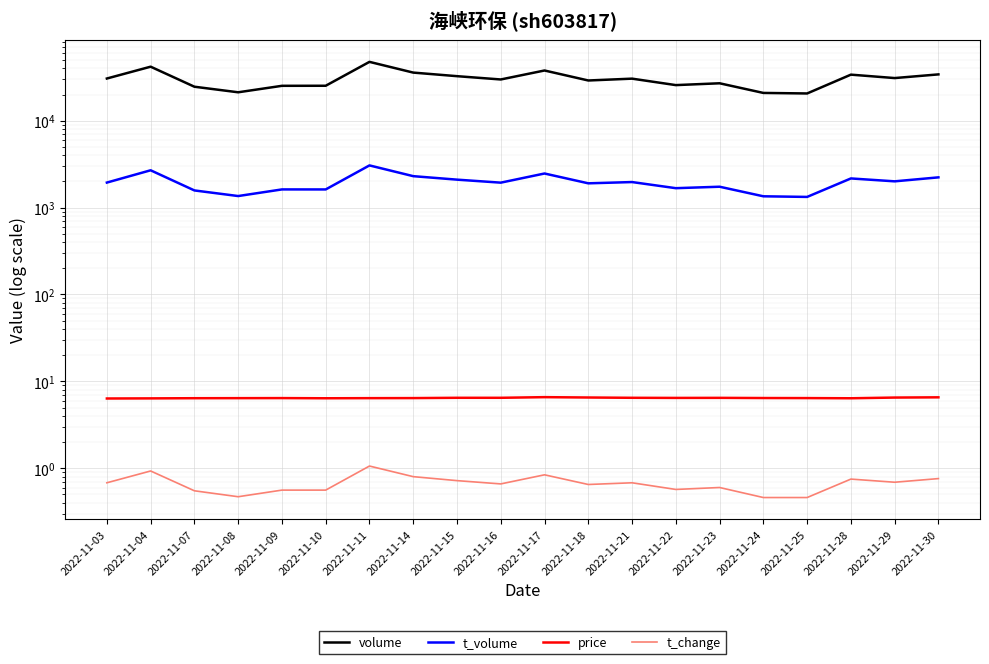

At how many categories does at least one series exceed 35635?

4